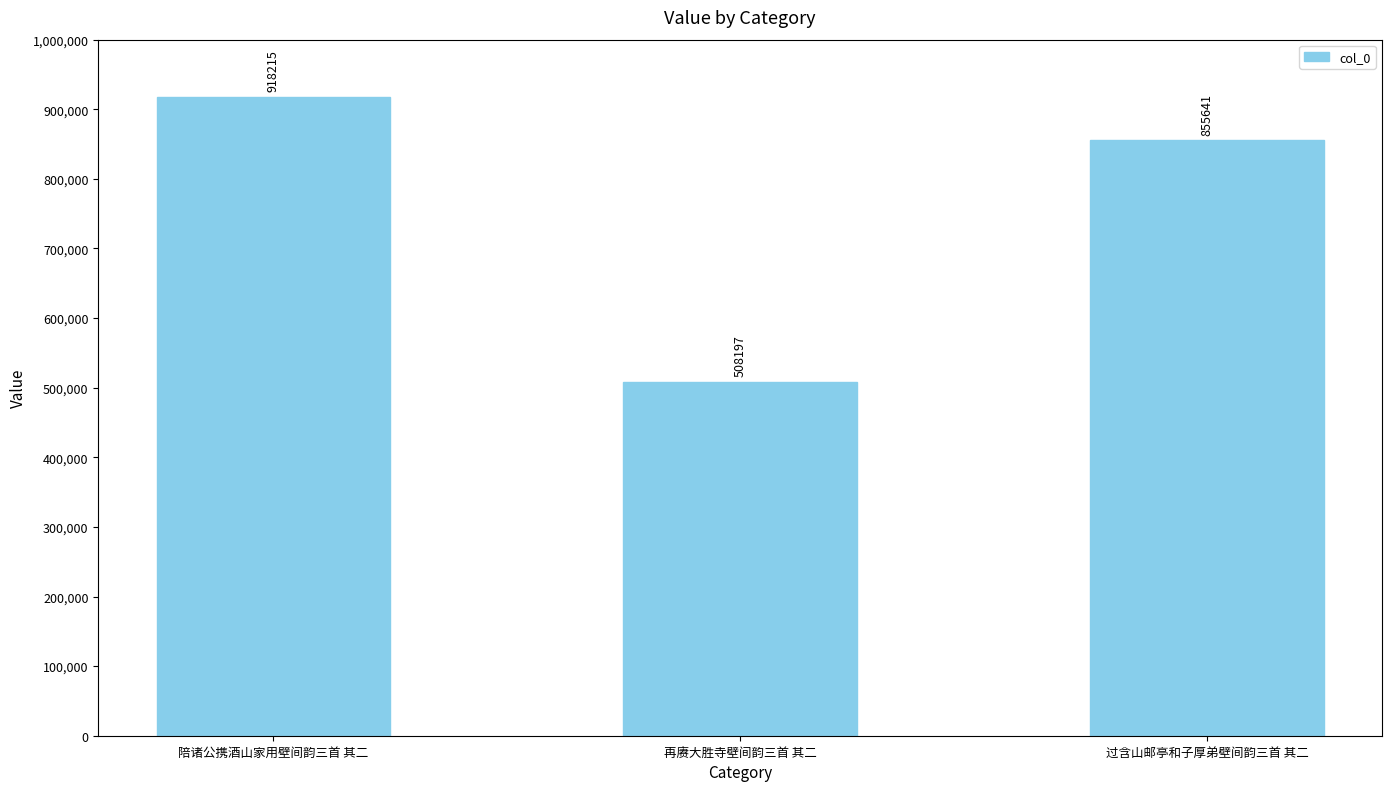

What is the minimum value shown in the chart?

508197